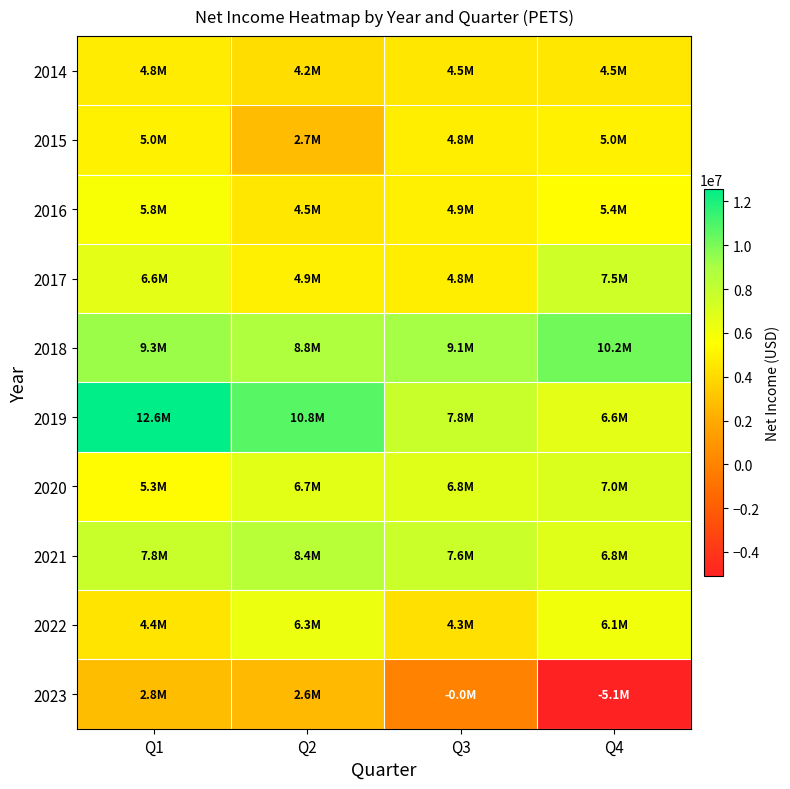

At how many categories does at least one series exceed 4935729?

4